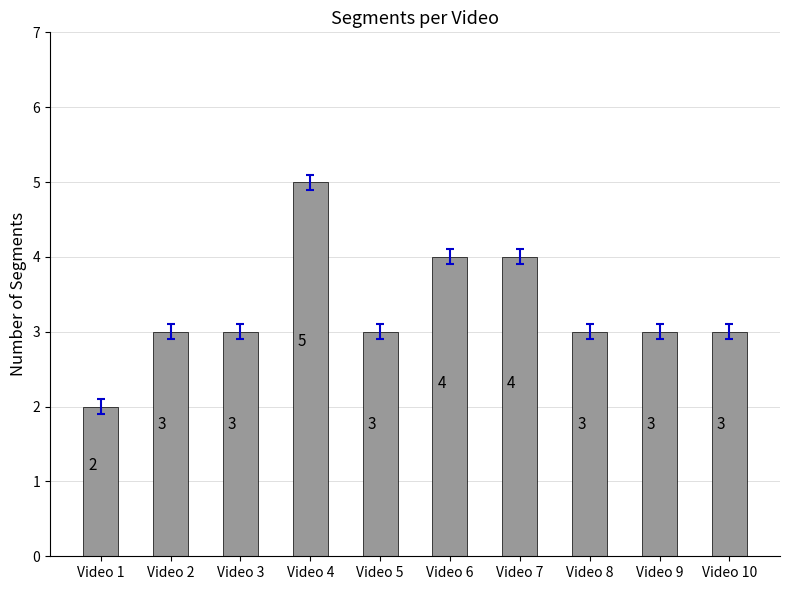

Read the value at Video 2.

3